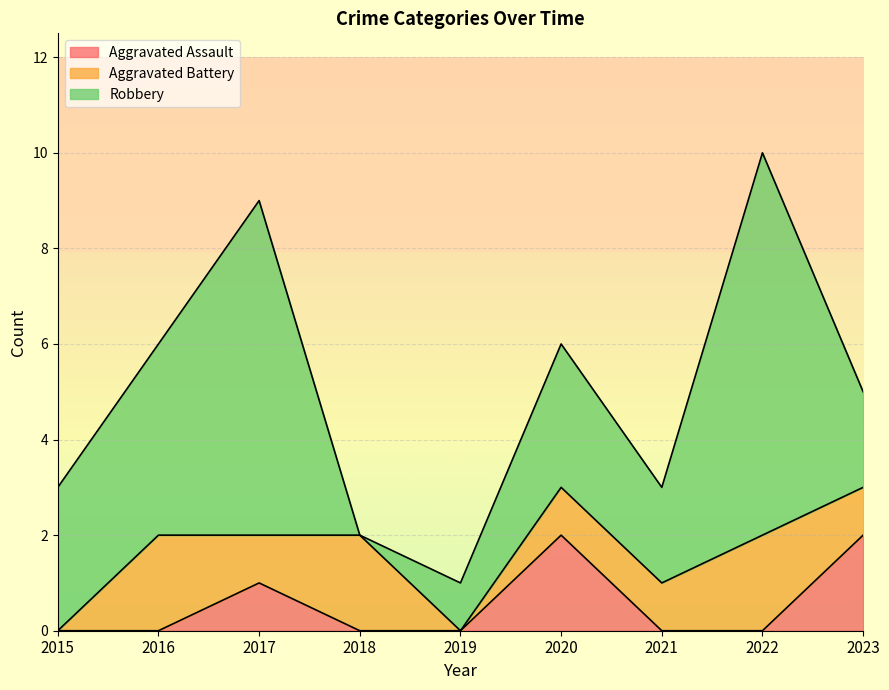

True or false: Robbery has a value of 1 at 2015.

False